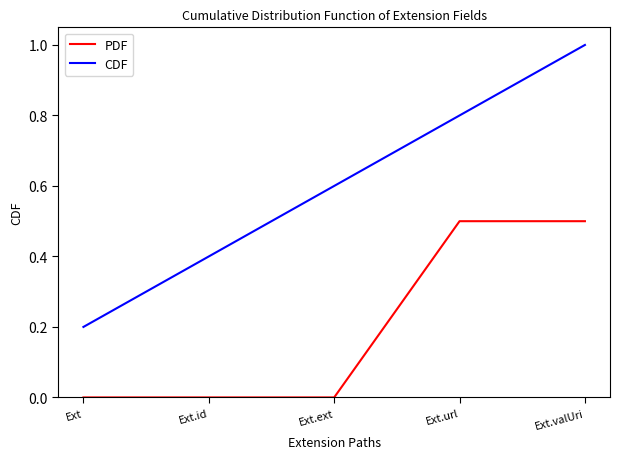

List the series in order of their overall mean, lowest first.

PDF, CDF